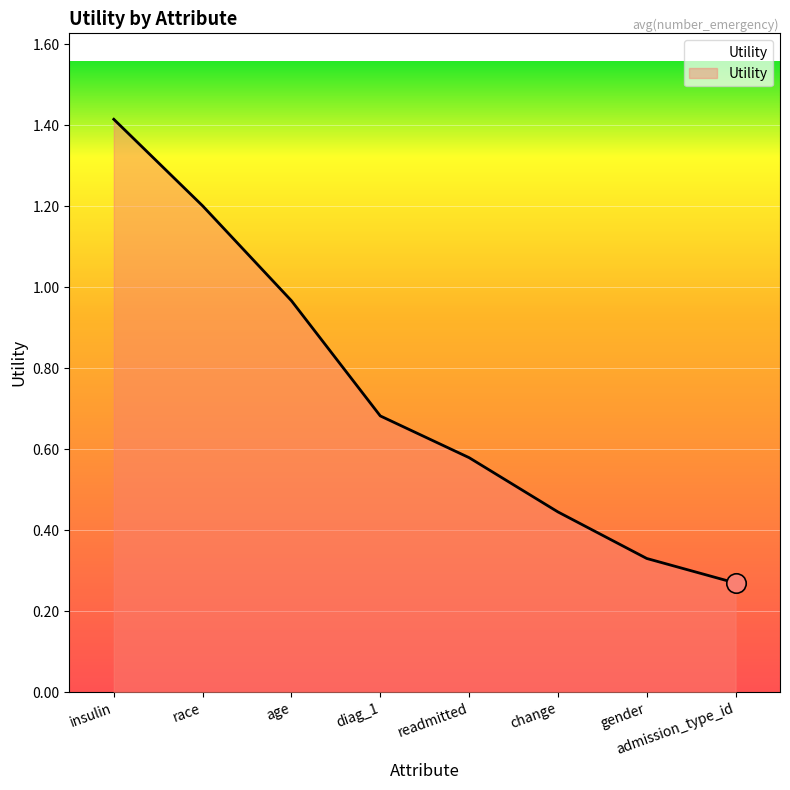

At which label is the value closest to 0?

admission_type_id